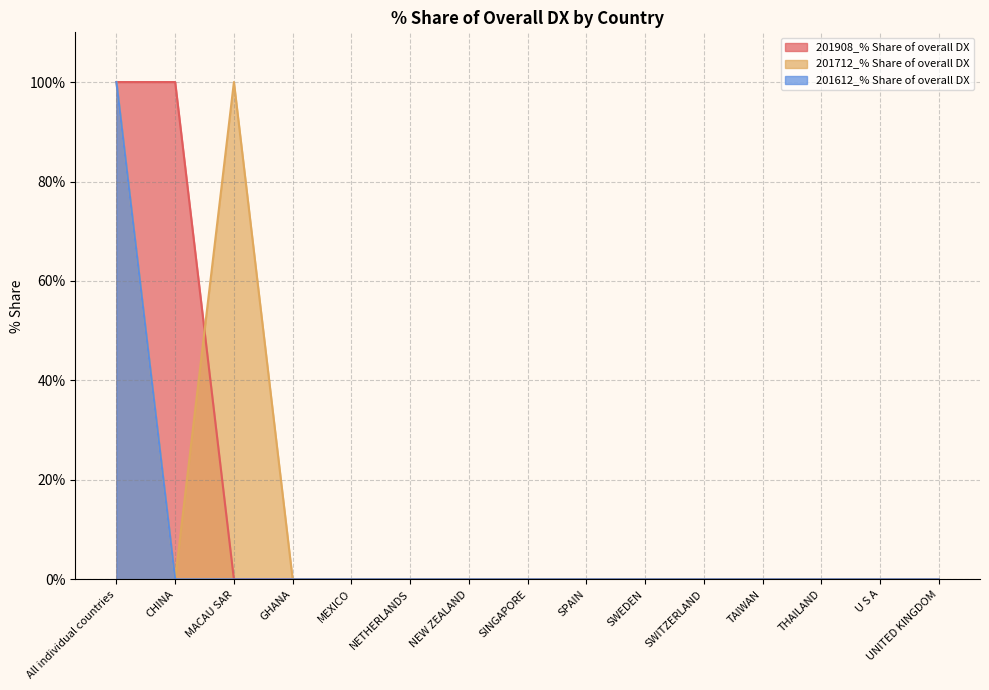

True or false: 201908_% Share of overall DX and 201612_% Share of overall DX cross at least once.

False